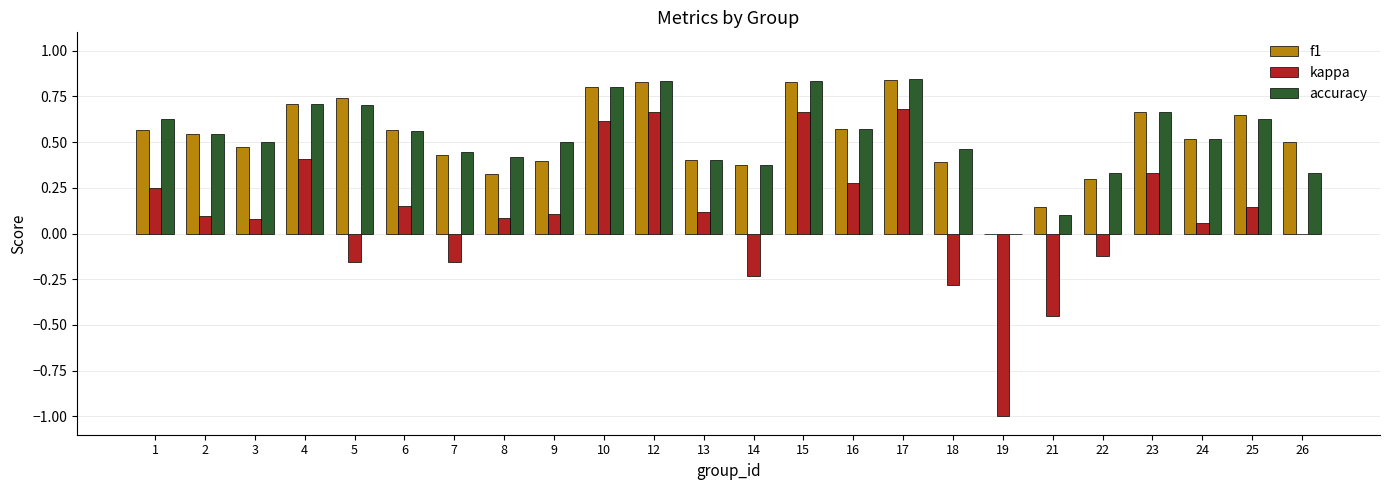

Is the value of kappa at 22 greater than the value of accuracy at 14?

No